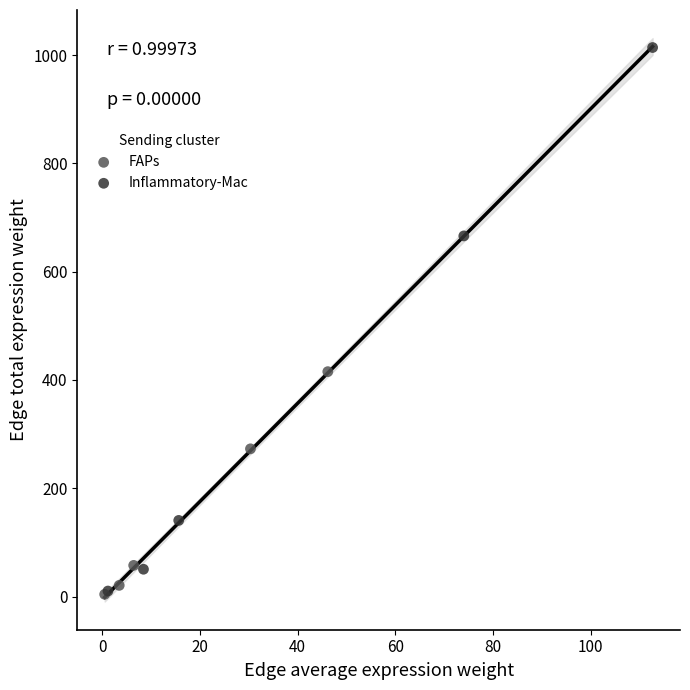

Which series reaches the maximum Y coordinate?

Inflammatory-Mac